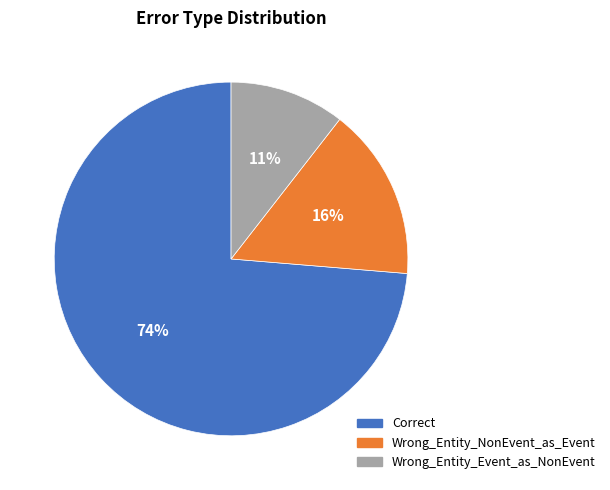

Which has a higher value, Wrong_Entity_NonEvent_as_Event or Wrong_Entity_Event_as_NonEvent?

Wrong_Entity_NonEvent_as_Event